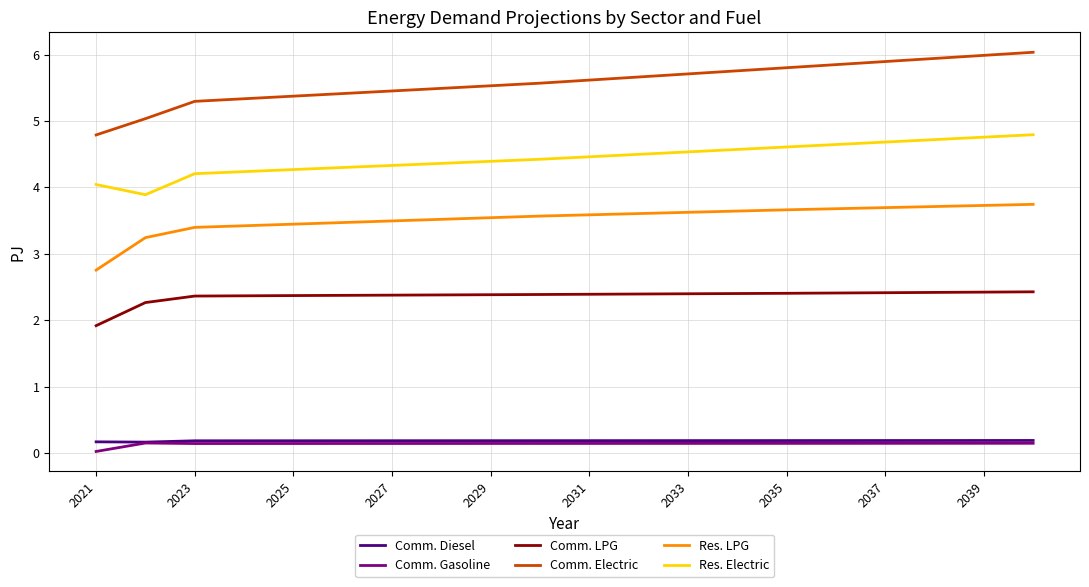

True or false: Comm. Gasoline and Res. Electric intersect in this chart.

False